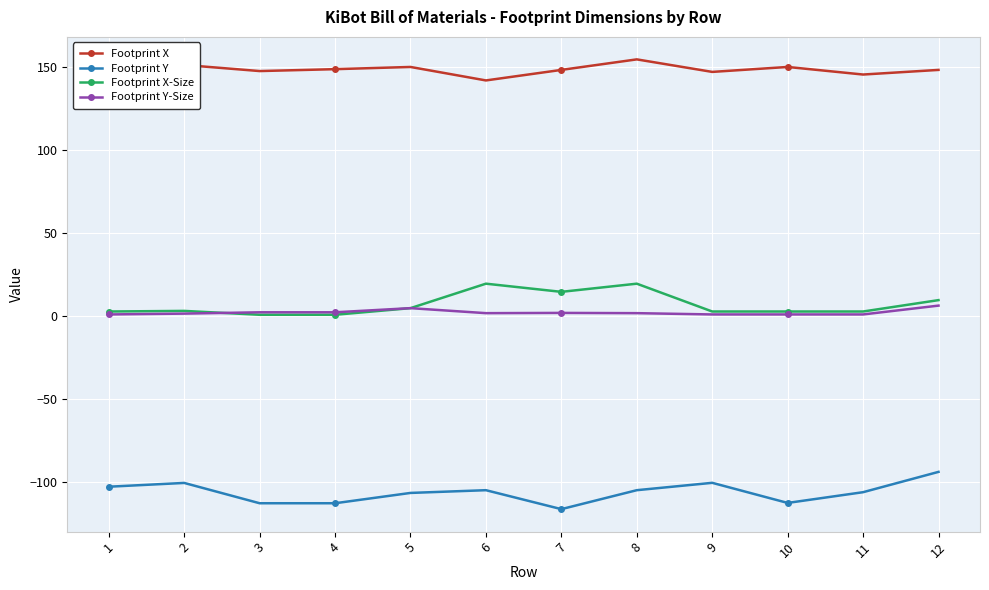

What is the value of the Footprint Y point at the 2nd from the left?

-100.6